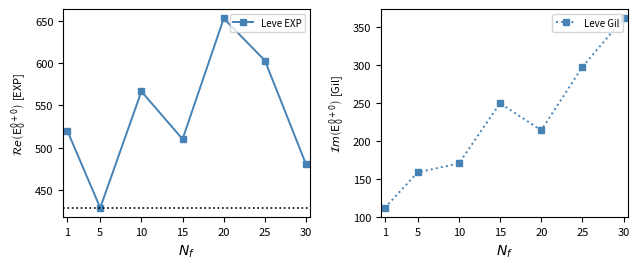

What is the difference between the Leve EXP values at 20 and 30?

173.3